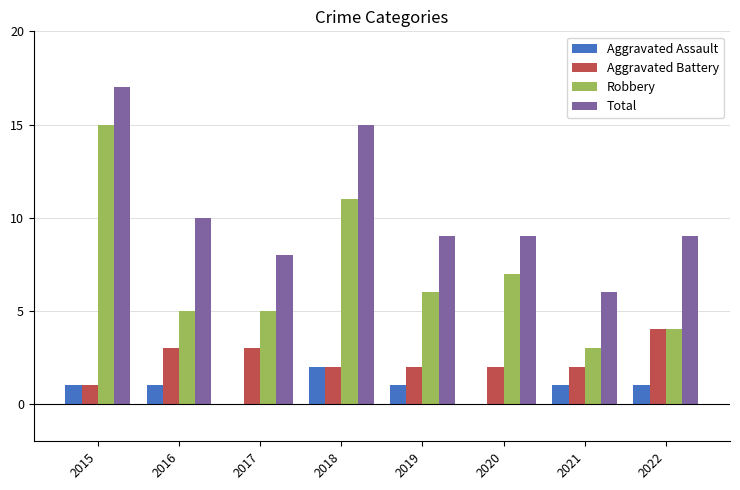

Is it true that Robbery equals 5 at 2016?

True